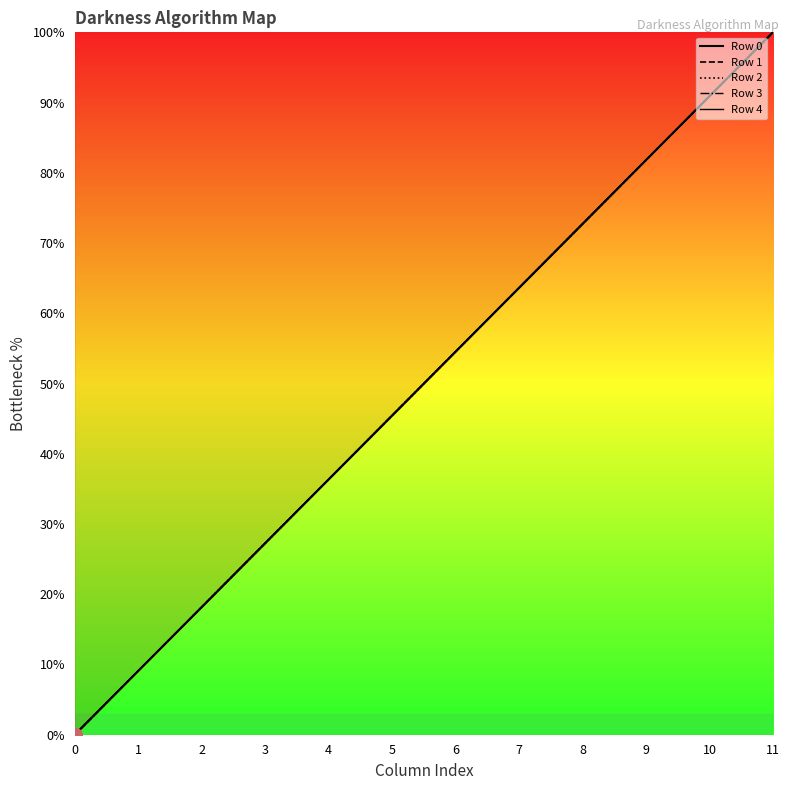

Between 4 and 8, which series saw the biggest shift?

Row 0